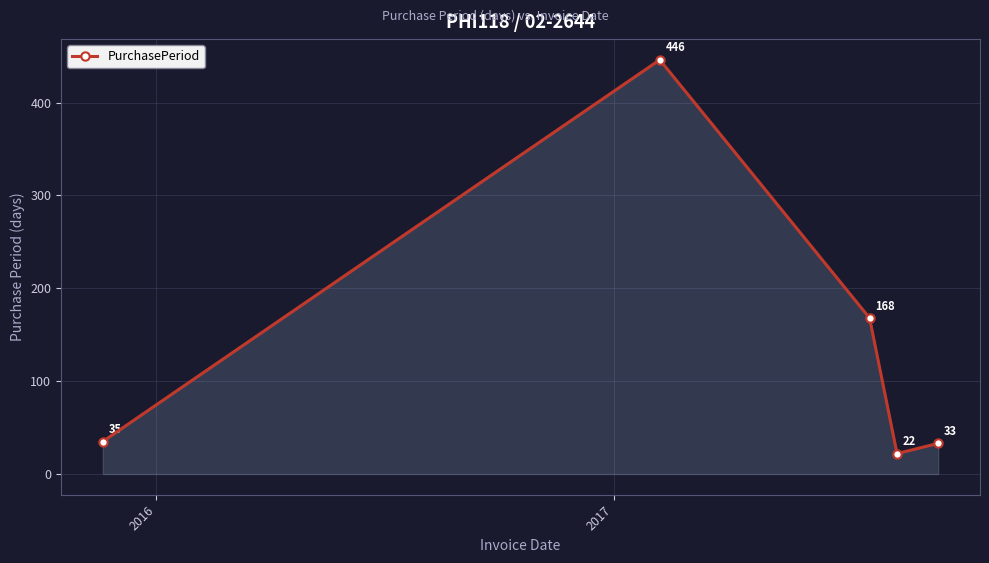

What is the value of the 2nd point from the left?

446